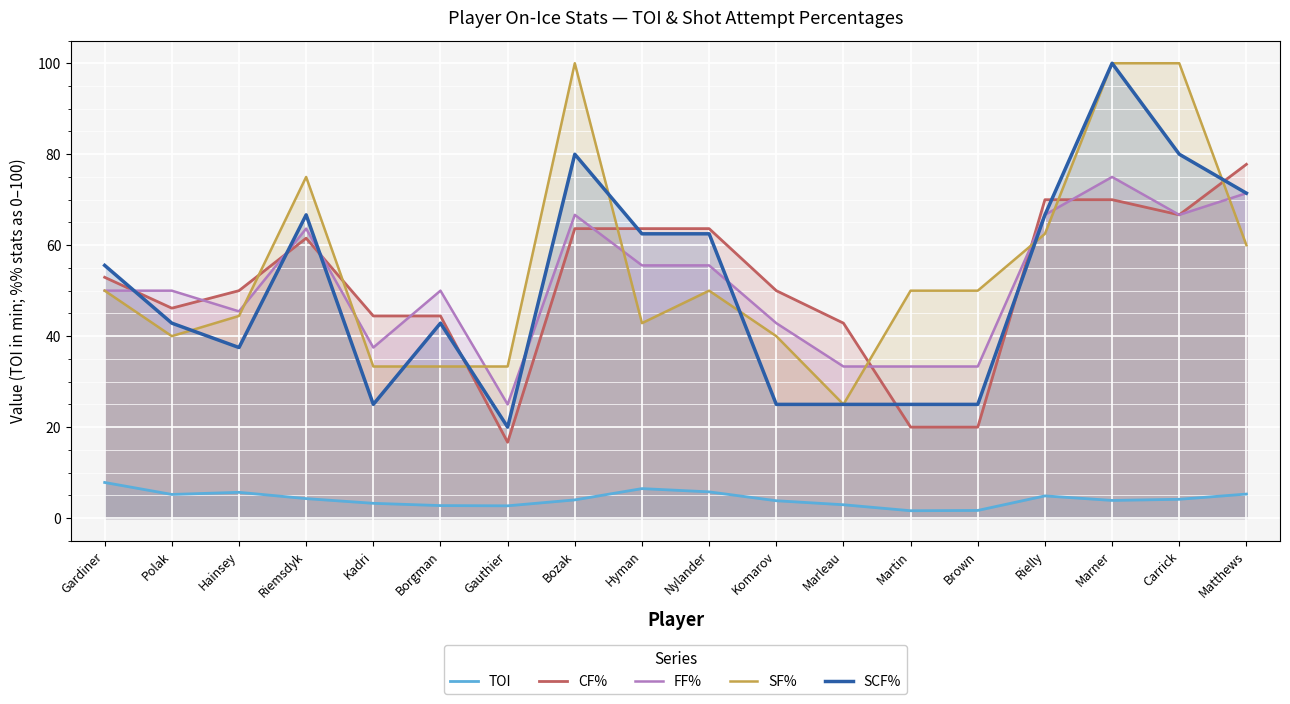

After their last crossing, which series has the higher values: CF% or SF%?

CF%